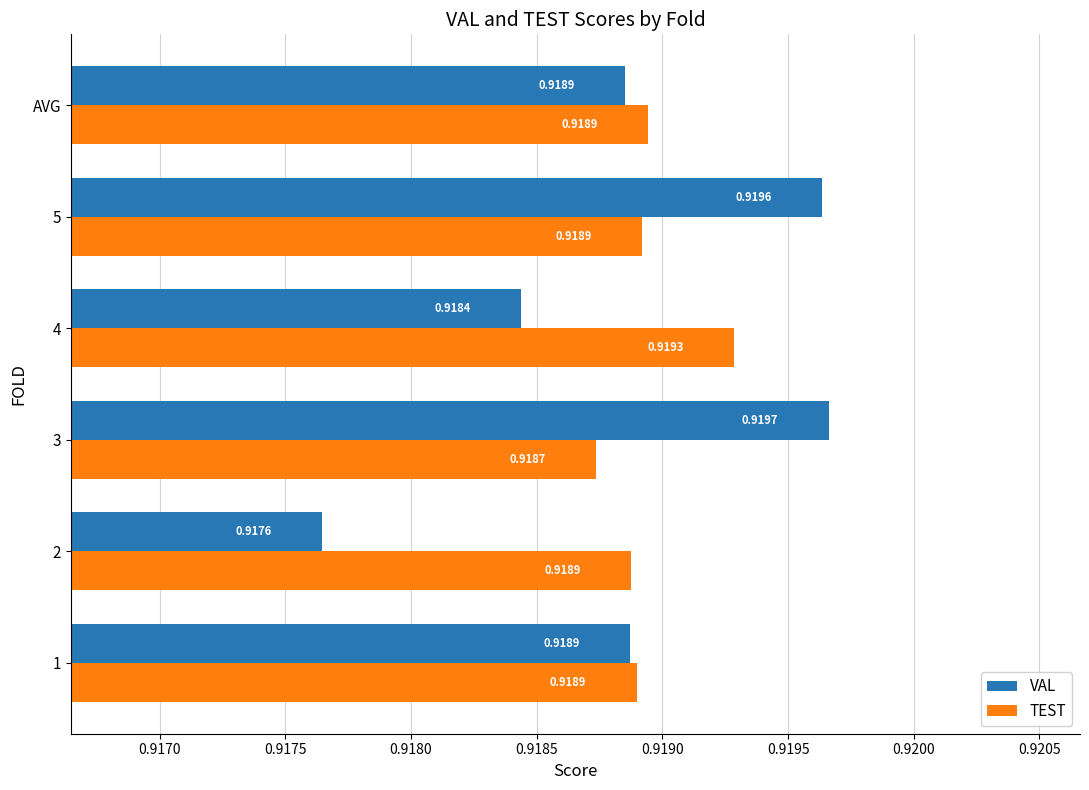

At which category is the sum across all series the highest?

5